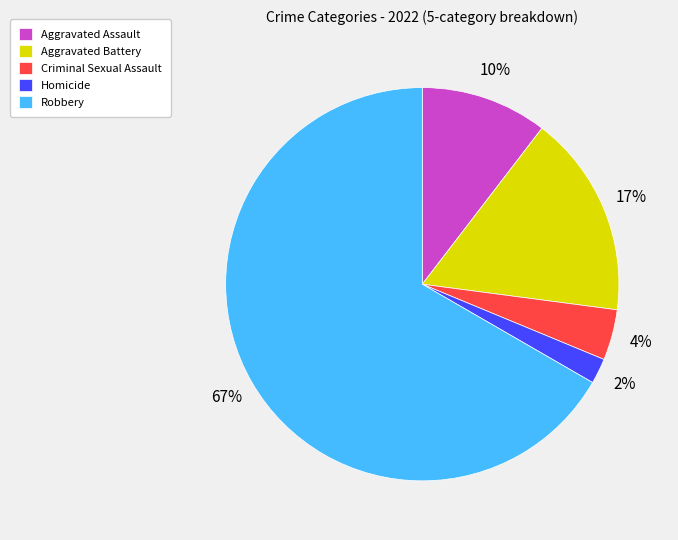

Does Aggravated Assault account for over 50% of the chart?

No